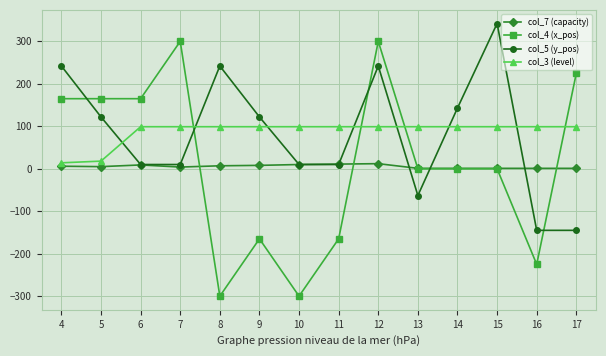

Is this an area chart (filled region under the line)?

No